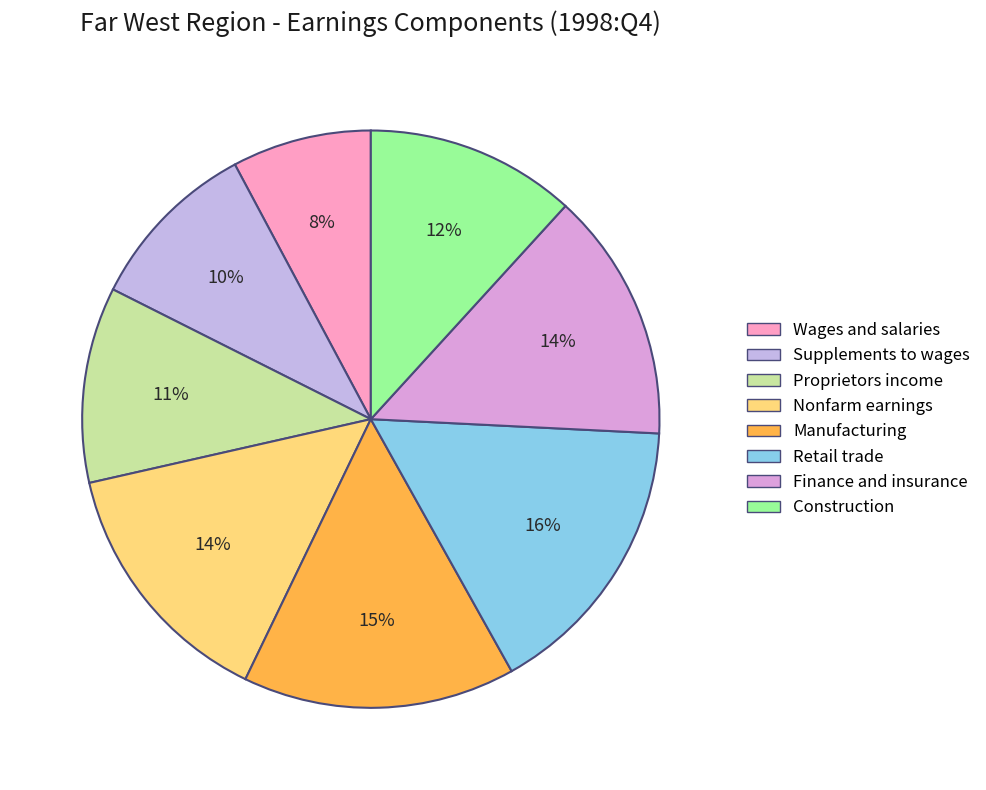

What is the total percentage of Finance and insurance and Retail trade?

30.1%